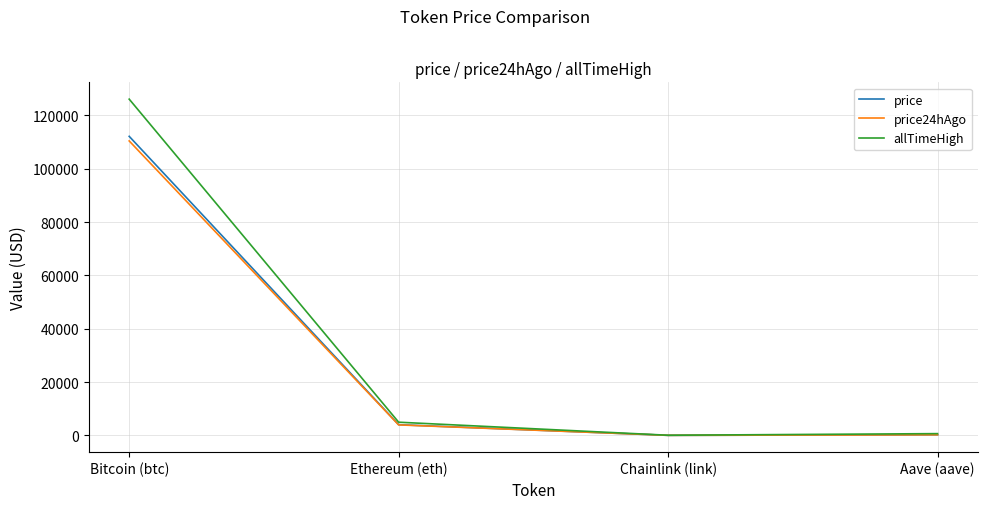

Does the chart have visible grid lines?

Yes